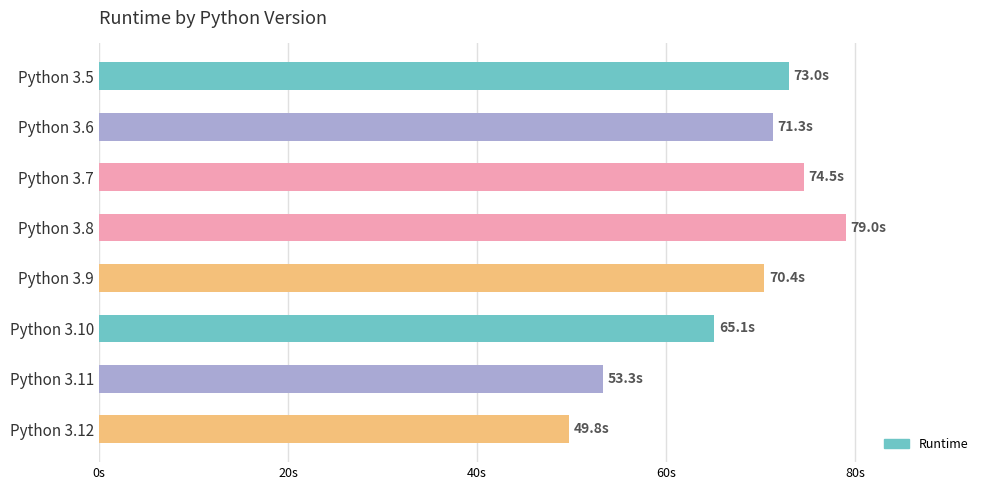

What is the greatest value displayed?

79.0